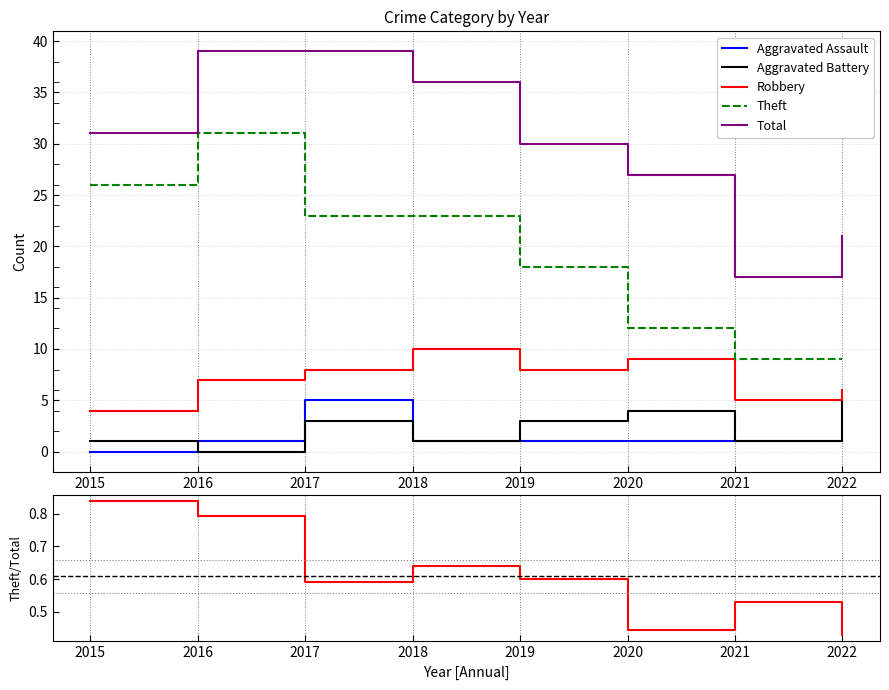

In Theft / Total, how many points are higher than both neighbors (excluding endpoints)?

2